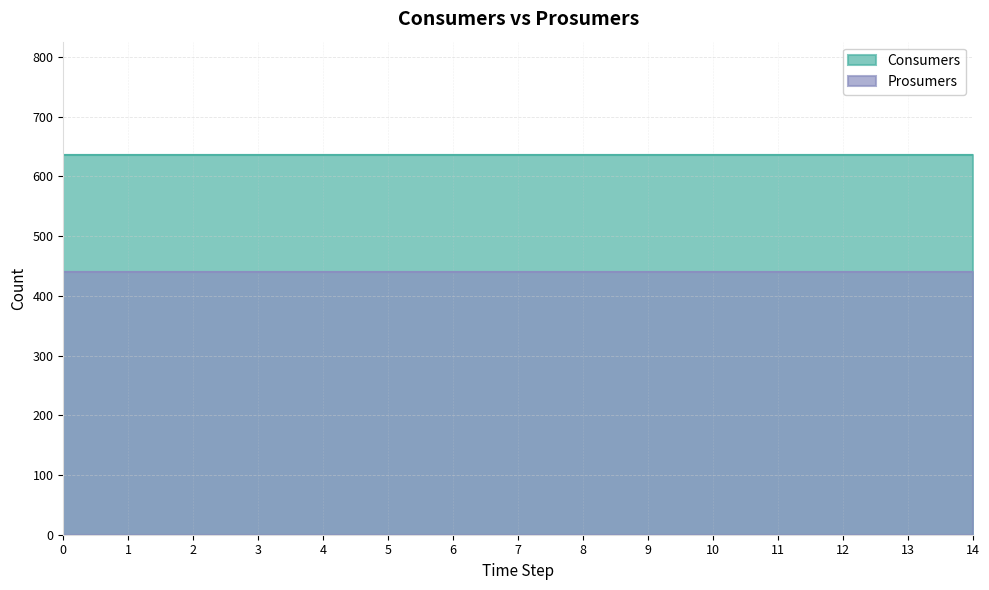

True or false: Prosumers has a value of 440 at 7.

True